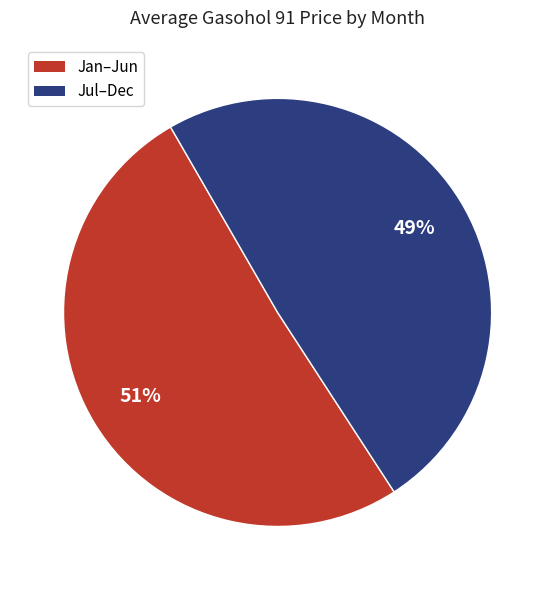

Count the number of slices in the pie.

2